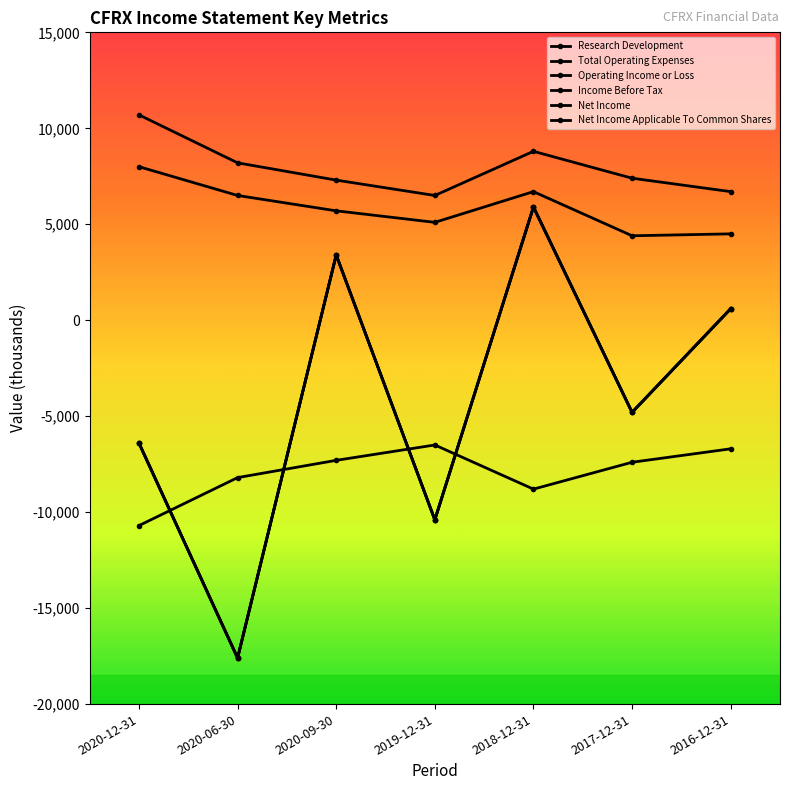

At which label does Operating Income or Loss first exceed -7400?

2020-09-30